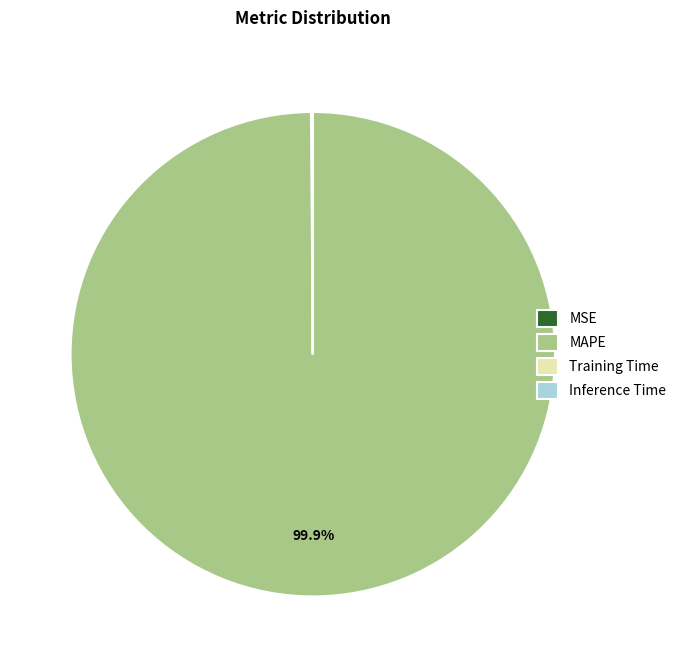

Does any single category account for the majority?

Yes